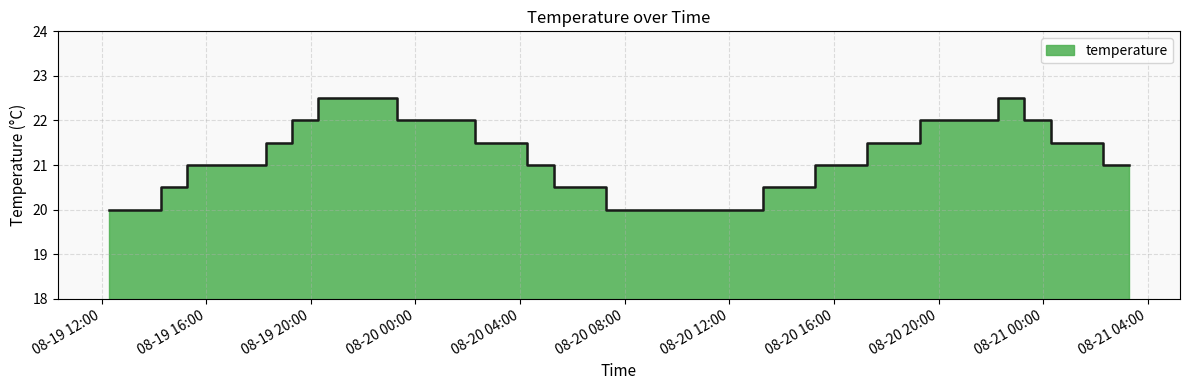

What is the ratio of the value at 2012-08-20 07:17 to the value at 2012-08-19 17:17?

1.0